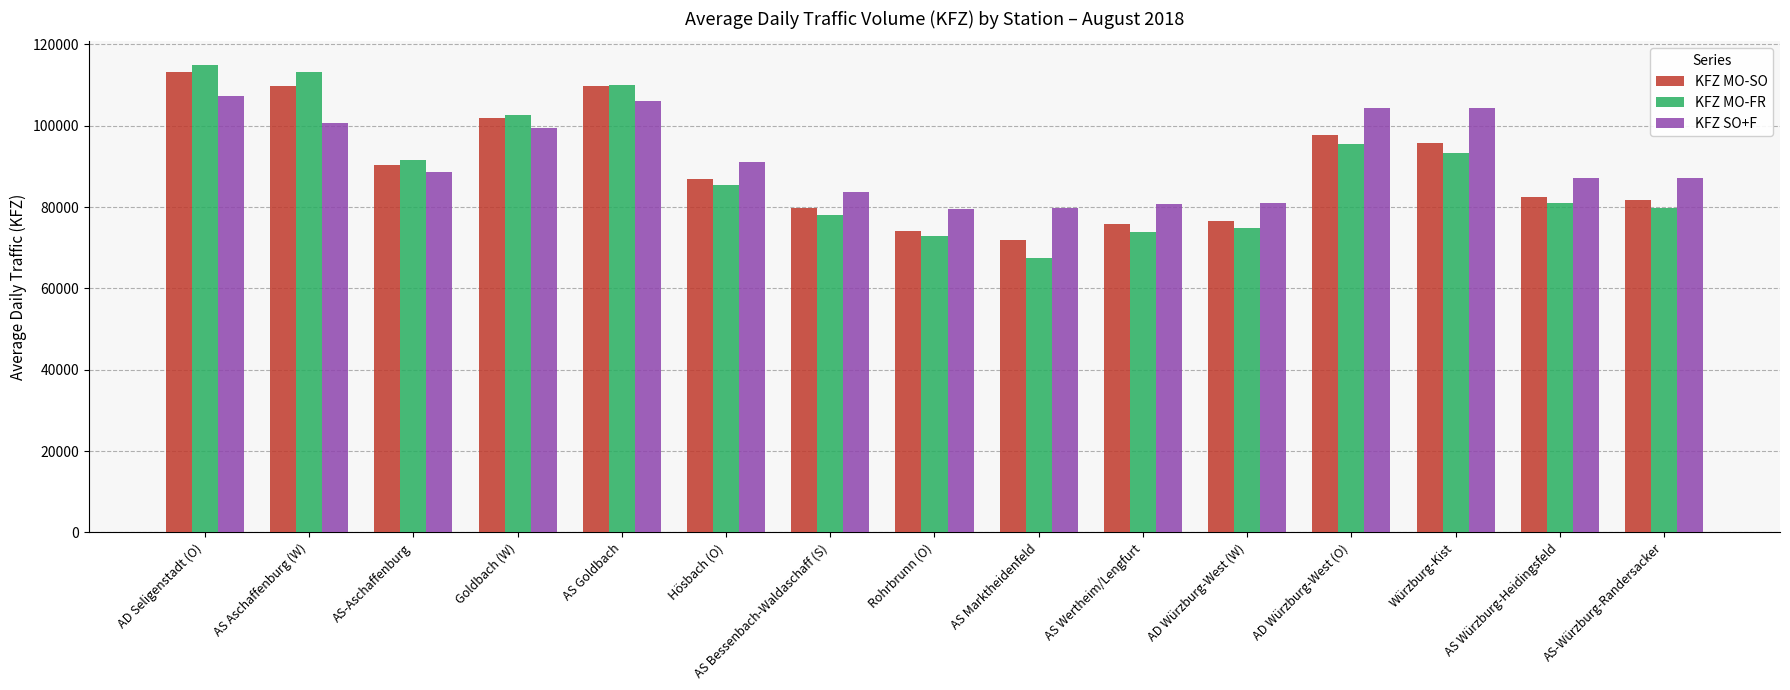

What is the approximate value of KFZ MO-FR at AS Bessenbach-Waldaschaff (S), to the nearest 10?

78030